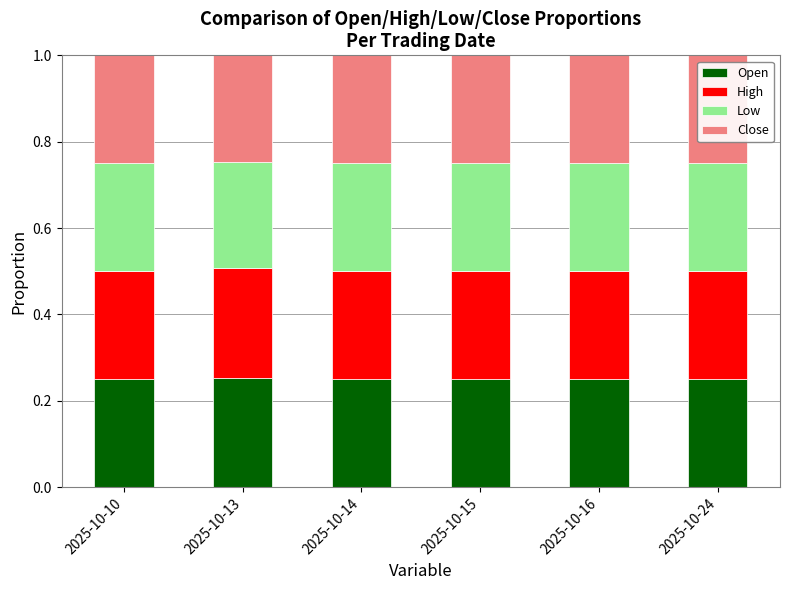

What are all the series names shown in the legend?

Open, High, Low, Close